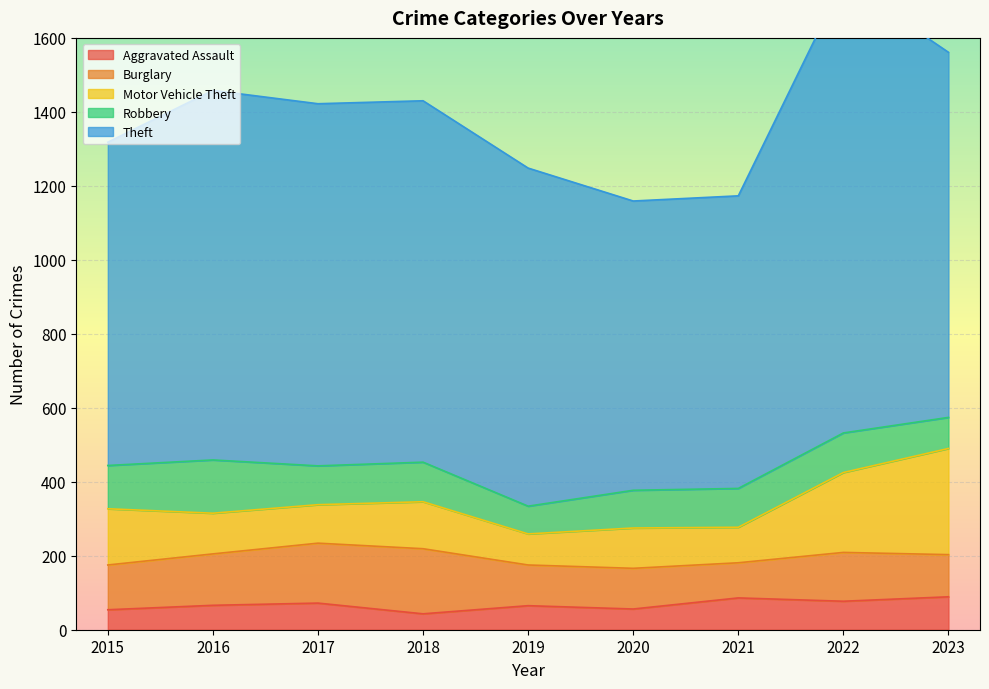

Count the number of categories in the chart.

9